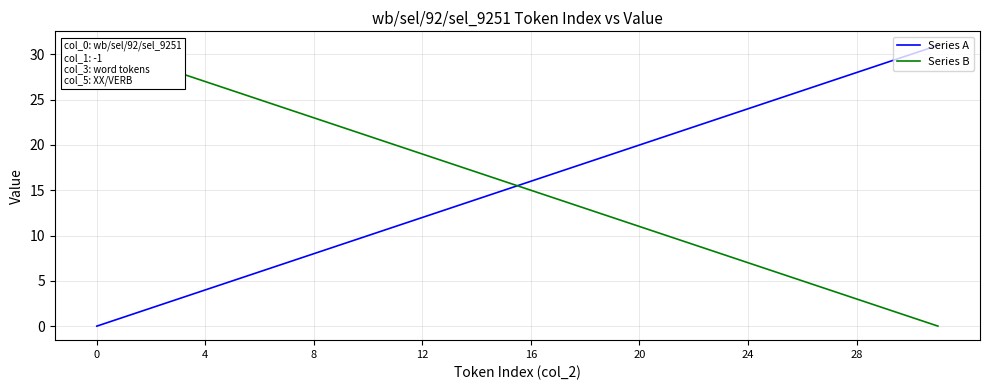

What is the sum of the Series B values at 17 and 28?

17